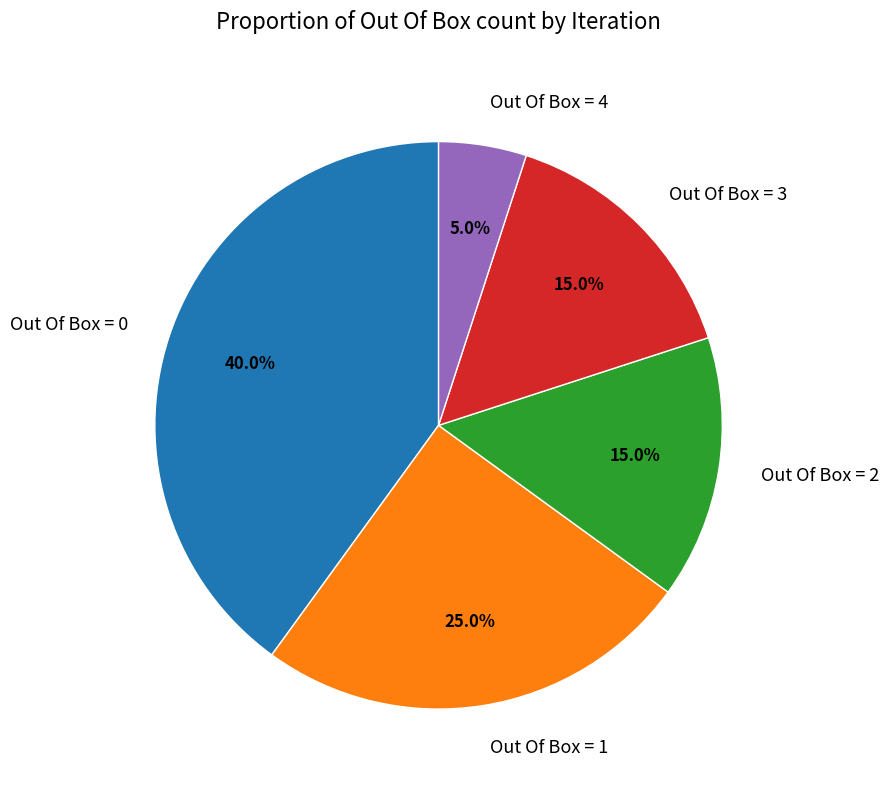

What percentage do Out Of Box = 4 and Out Of Box = 2 together represent?

20.0%